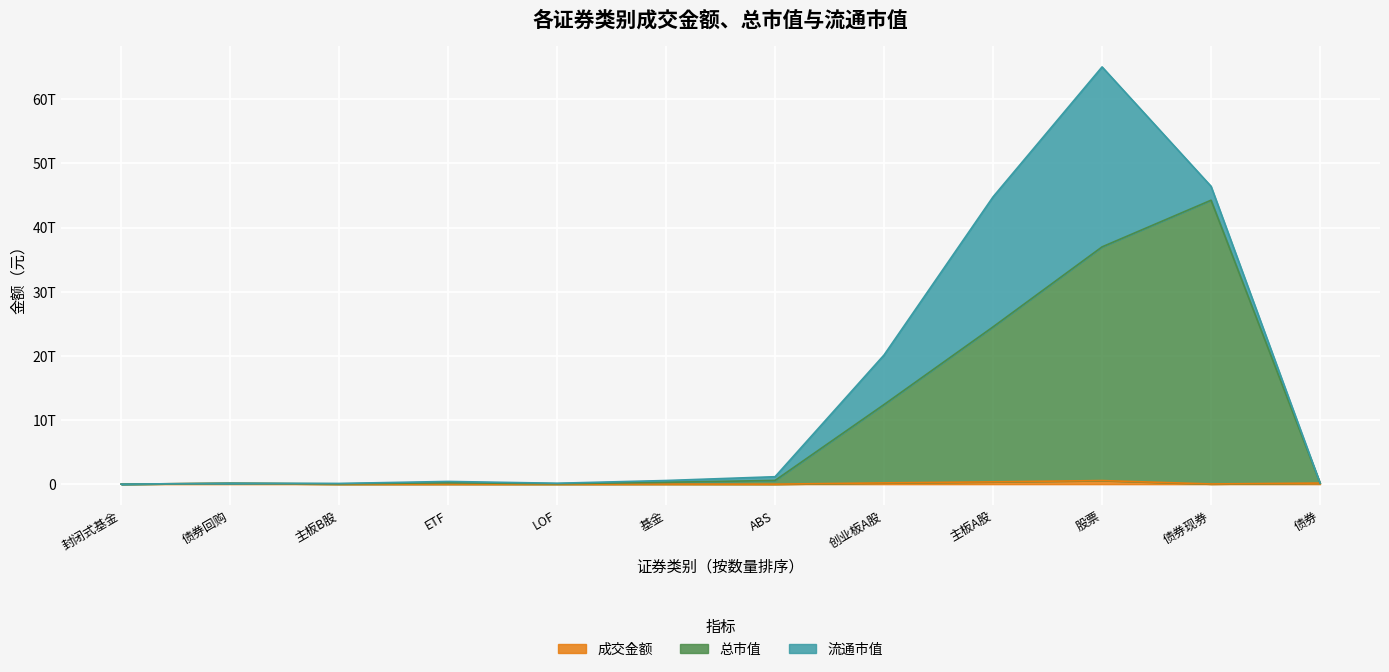

Rank the series by their maximum value, from highest to lowest.

总市值, 流通市值, 成交金额